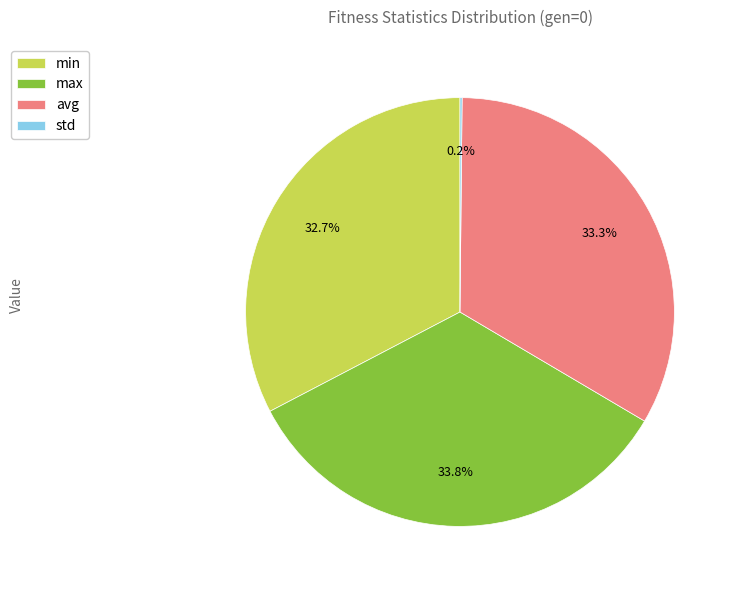

To the nearest percent, what percentage of the pie is min?

33%